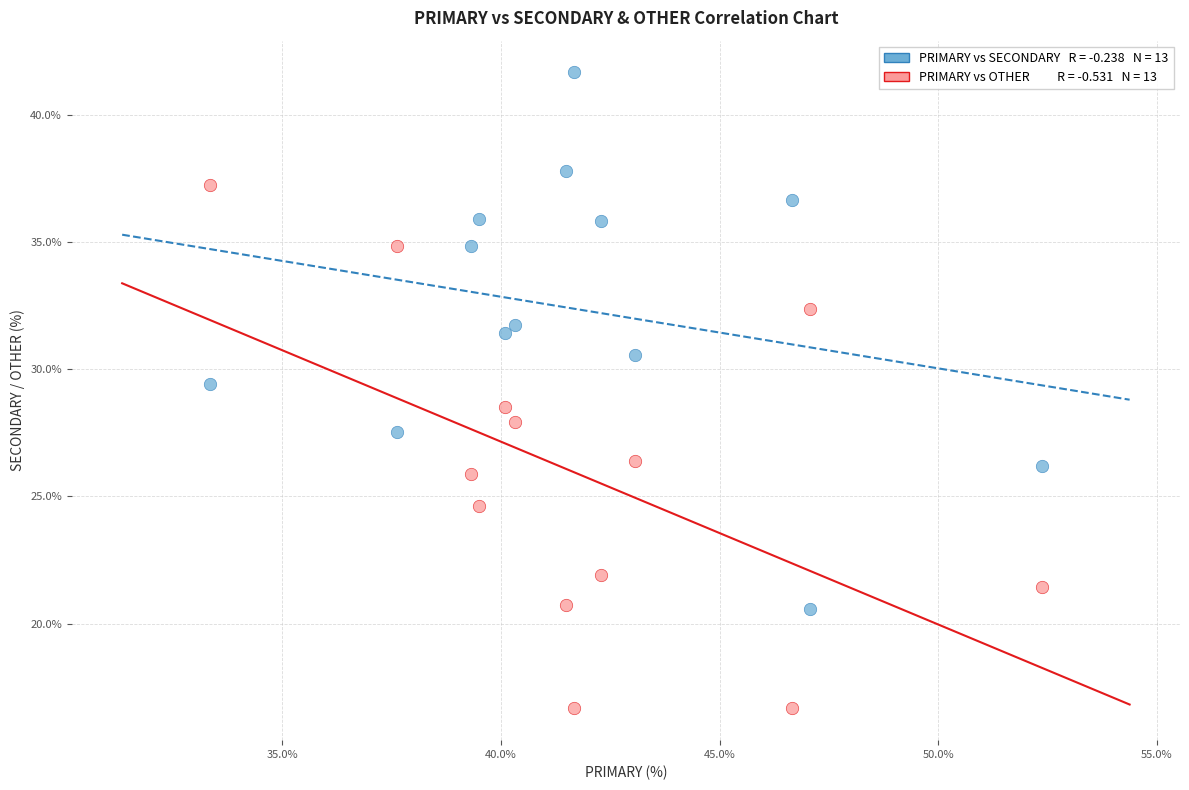

Across all data points, what is the range of X values (max minus min)?

19.0